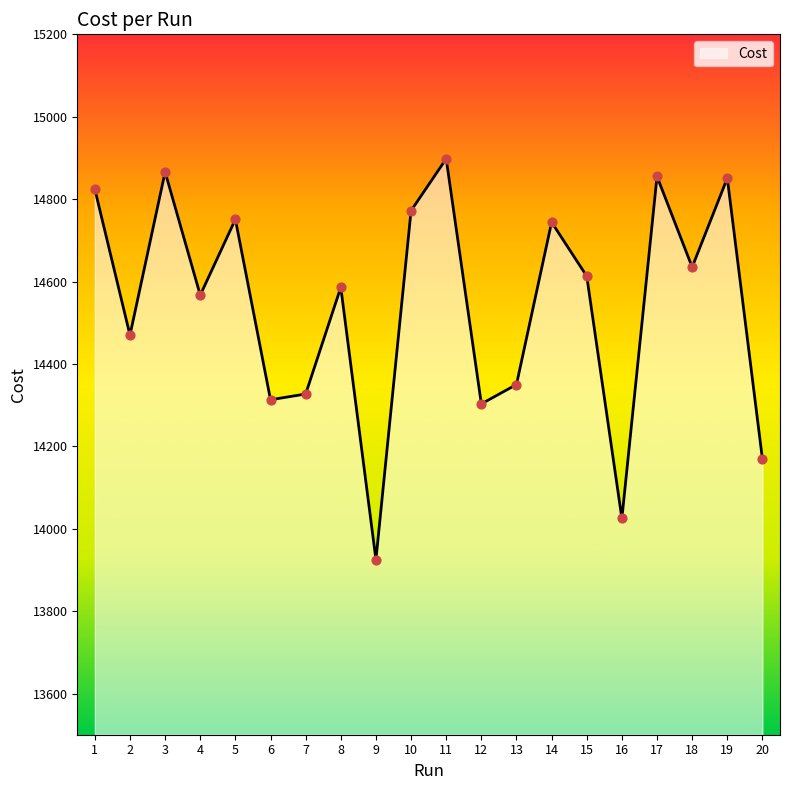

What is the ratio of the value at 19 to the value at 16?

1.1